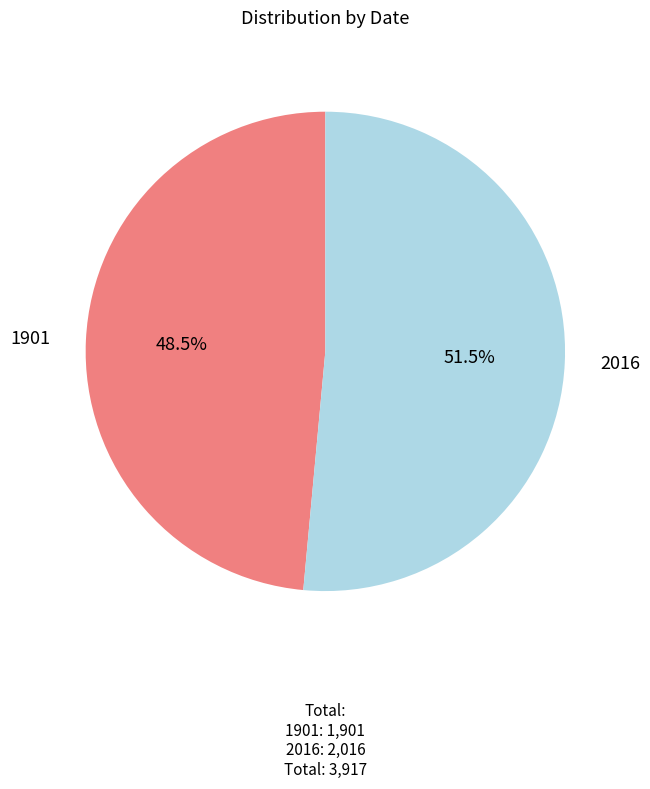

Between 2016 and 1901, which is larger?

2016